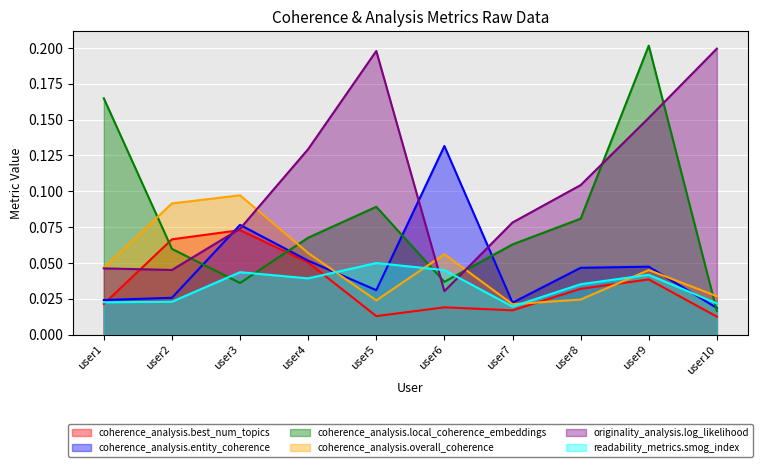

At how many categories does at least one series exceed 0?

10